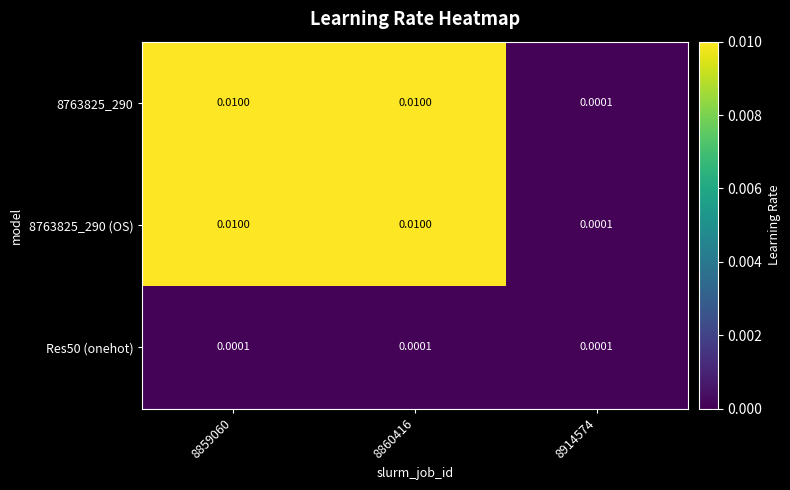

Count the number of data series in this chart.

3